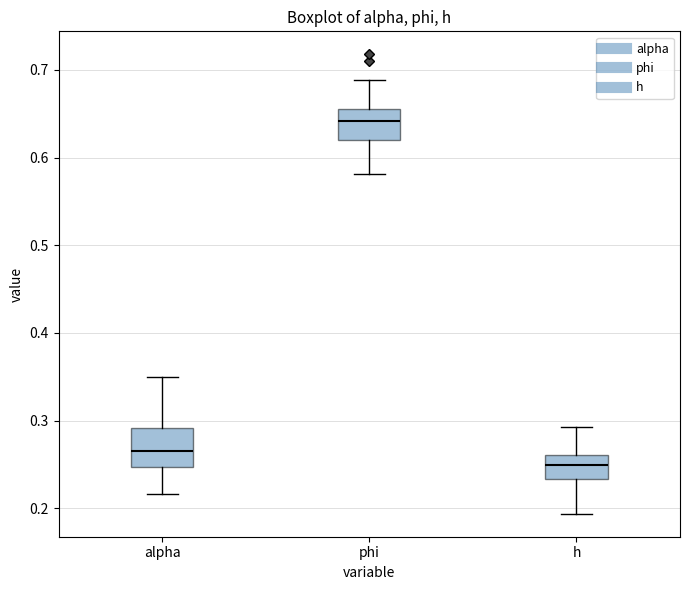

Reading left to right, transcribe this box plot: for each box, give where its median line is, the range the box spans, and where its two whiskers end, as read against the y-axis. The values are not printed on the chart, so give them approximately, as read against the axis.

alpha: median 0.27, box 0.25 to 0.29, whiskers 0.22 to 0.35
phi: median 0.64, box 0.62 to 0.66, whiskers 0.58 to 0.69
h: median 0.25, box 0.23 to 0.26, whiskers 0.19 to 0.29